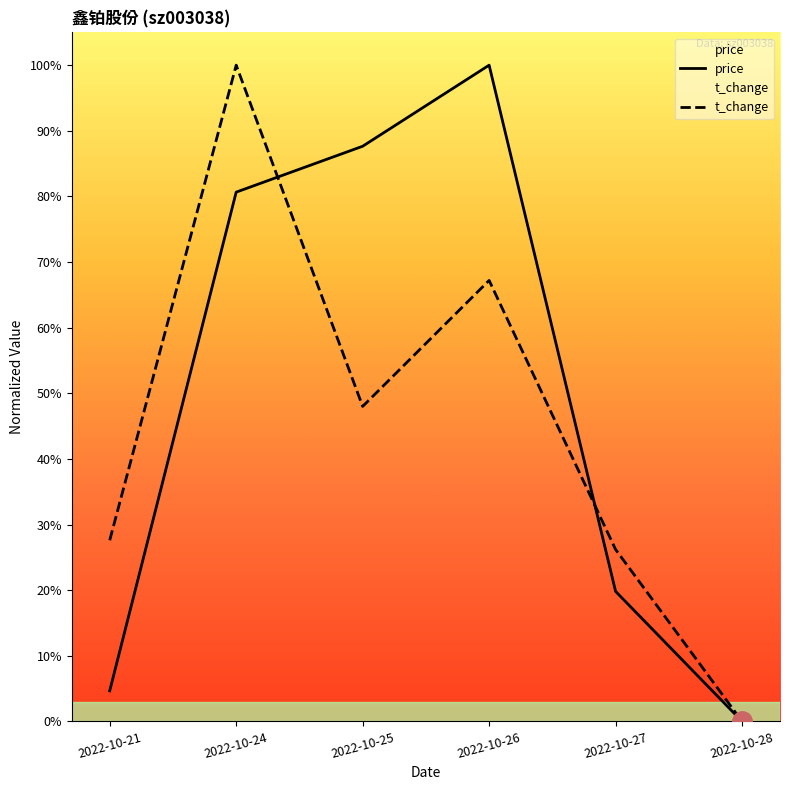

What are all the series names shown in the legend?

price, t_change